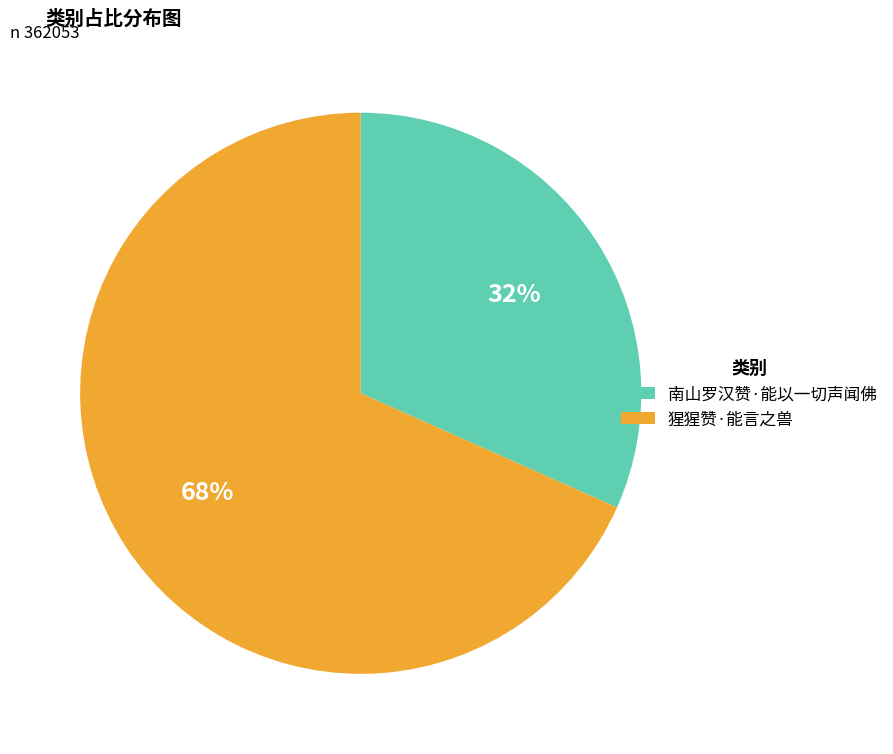

Between 南山罗汉赞·能以一切声闻佛 and 猩猩赞·能言之兽, which is larger?

猩猩赞·能言之兽